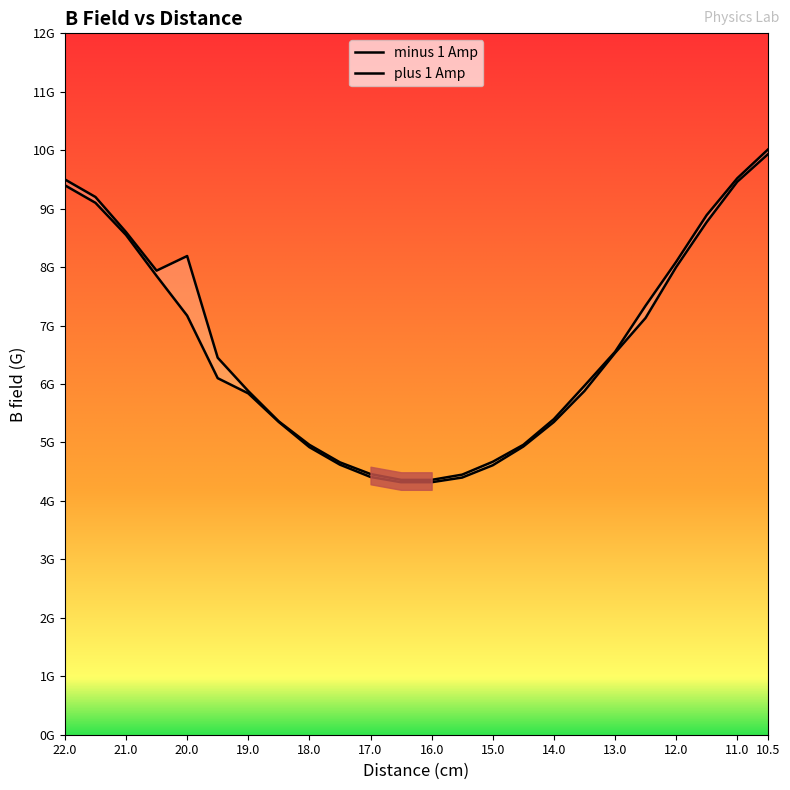

Between 19.5 and 10.5, which series saw the biggest shift?

minus 1 Amp